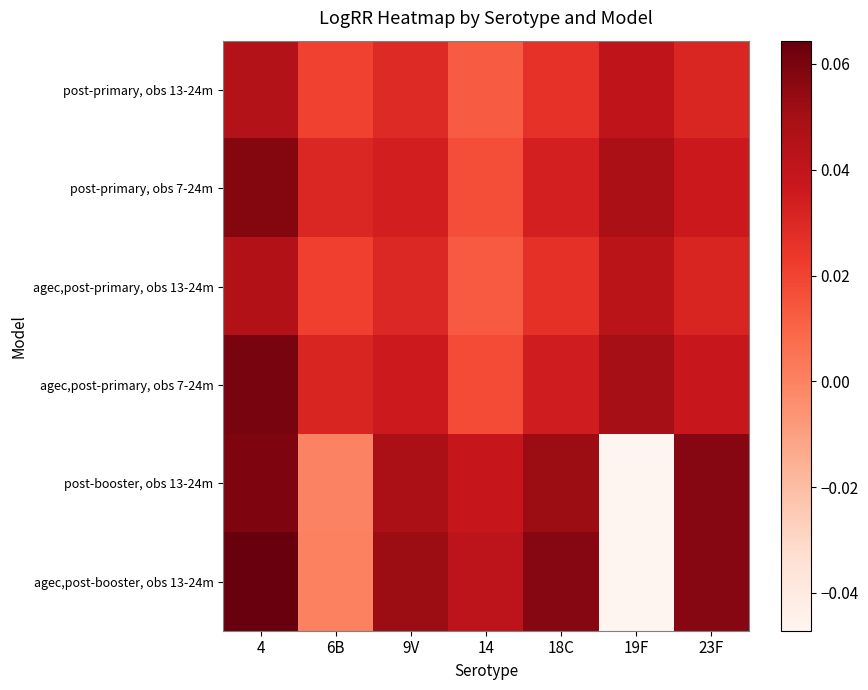

How many categories are shown in the chart?

7